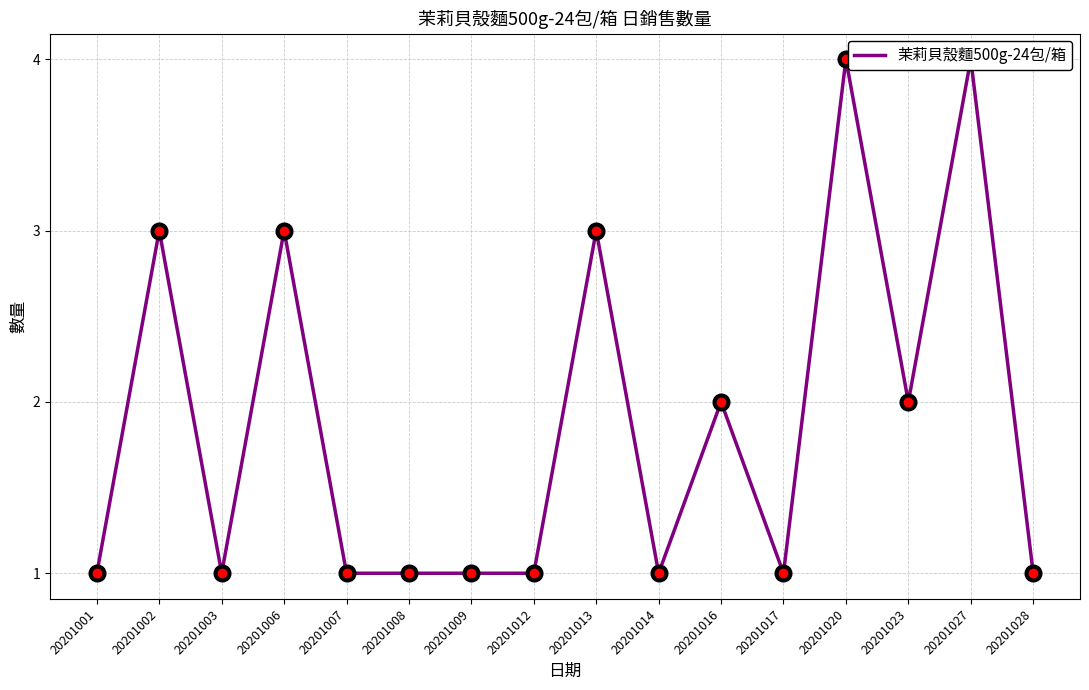

Rank the categories by value from highest to lowest.

20201020, 20201027, 20201002, 20201006, 20201013, 20201016, 20201023, 20201001, 20201003, 20201007, 20201008, 20201009, 20201012, 20201014, 20201017, 20201028